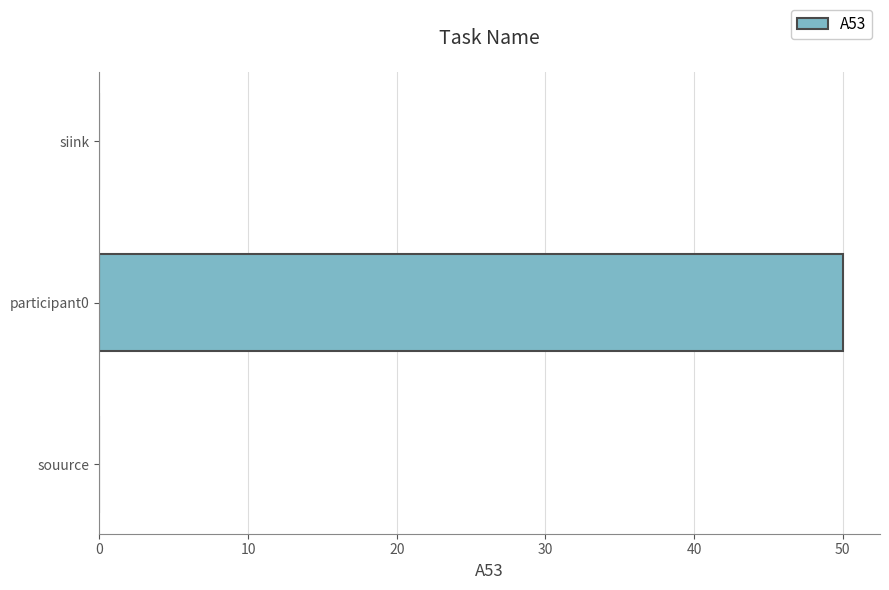

The value at siink is 20. True or false?

False